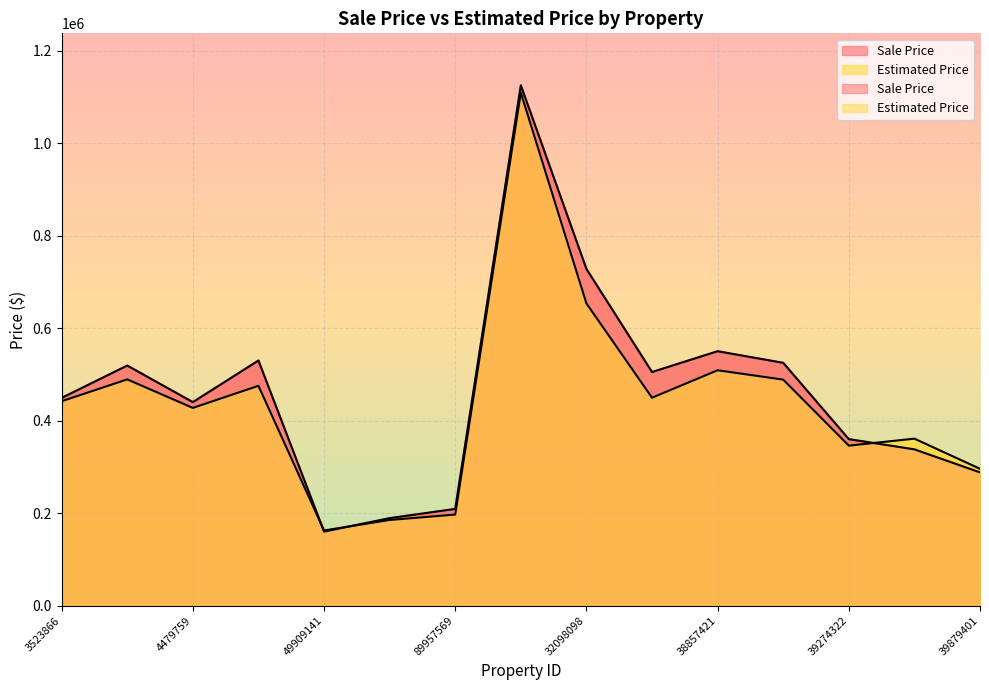

At which label does Sale Price reach its minimum?

49909141